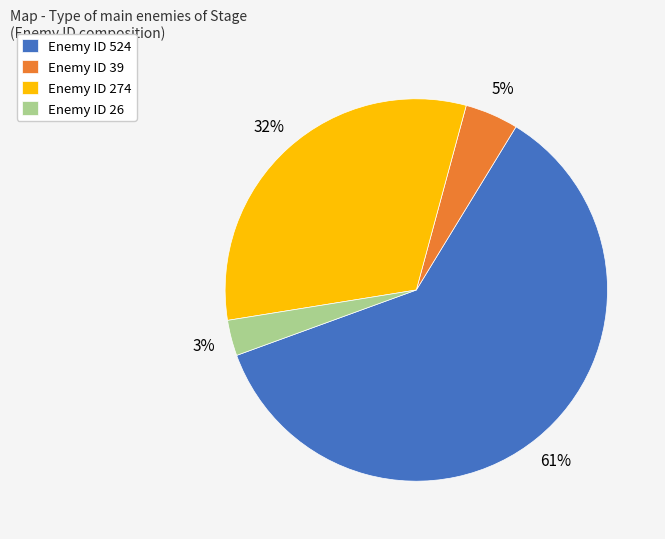

Rank the categories by value from lowest to highest.

Enemy ID 26, Enemy ID 39, Enemy ID 274, Enemy ID 524